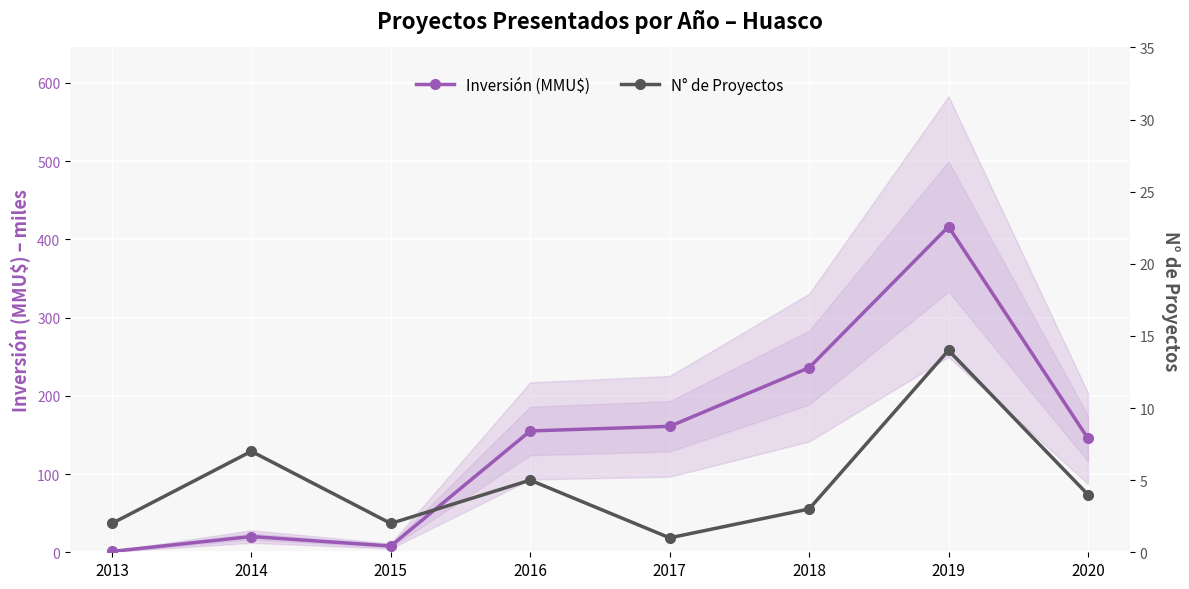

True or false: N° de Proyectos has more than 0 interior local peaks.

True